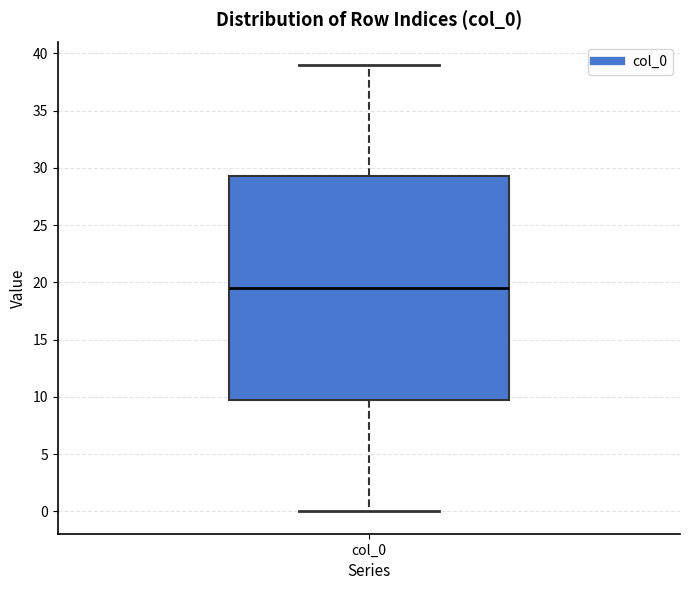

Read this box plot against the y-axis: the position of the median line, the range covered by the box, and the ends of both whiskers. The values are not printed on the chart, so give them approximately, as read against the axis.

median 19.5, box 10.0 to 29.5, whiskers 0.0 to 39.0